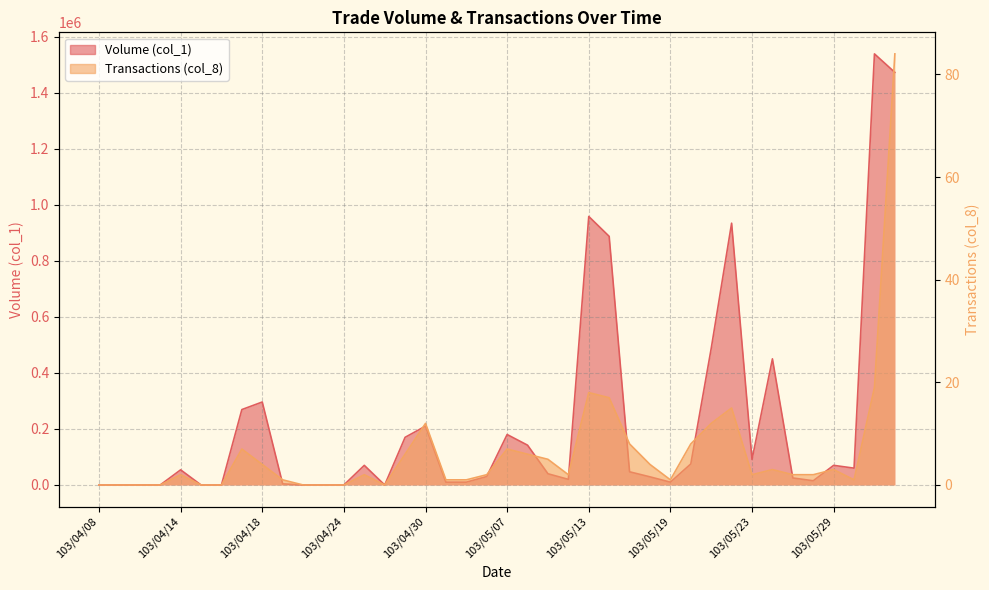

What are all the series names shown in the legend?

Volume (col_1), Transactions (col_8)